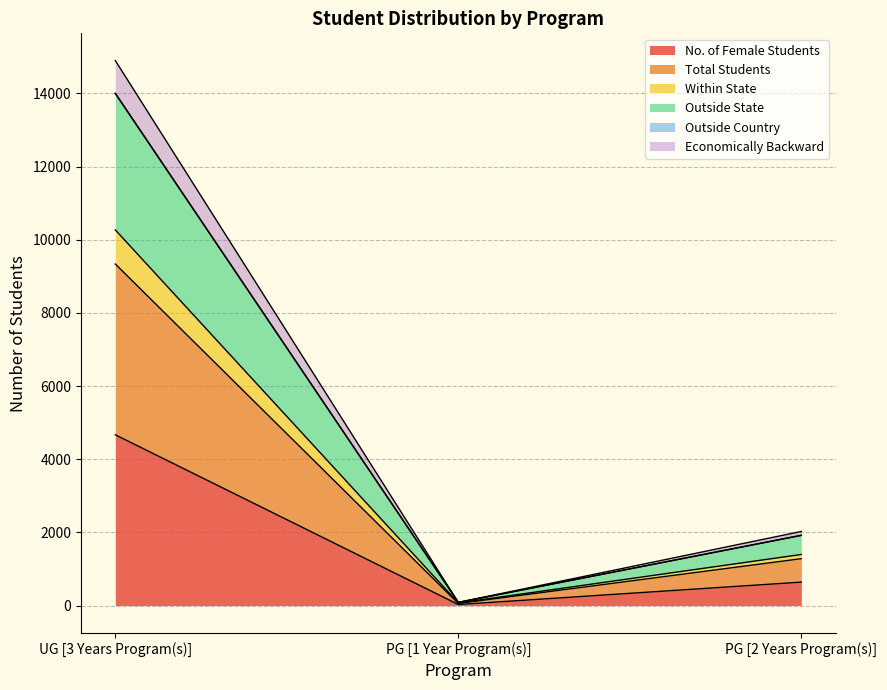

What position from the right is PG [1 Year Program(s)]?

2